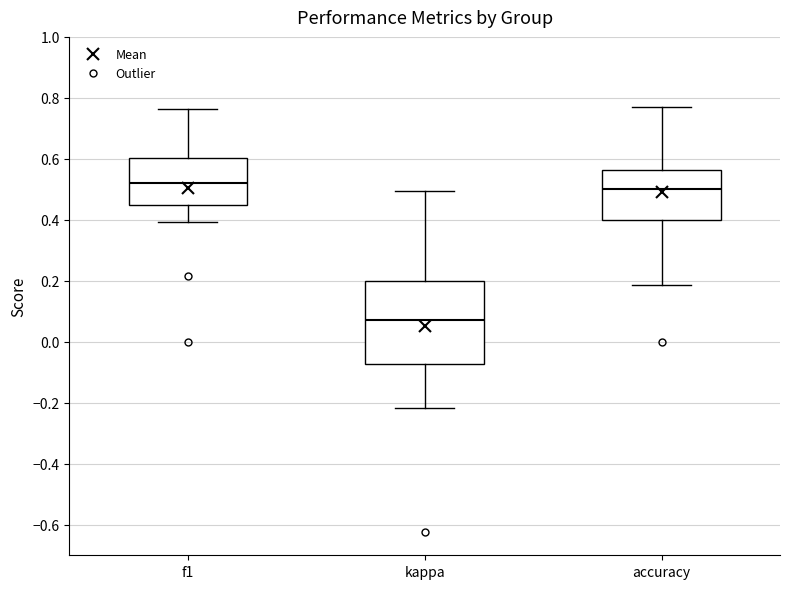

Which box is the tallest, from its lower edge to its upper edge?

kappa